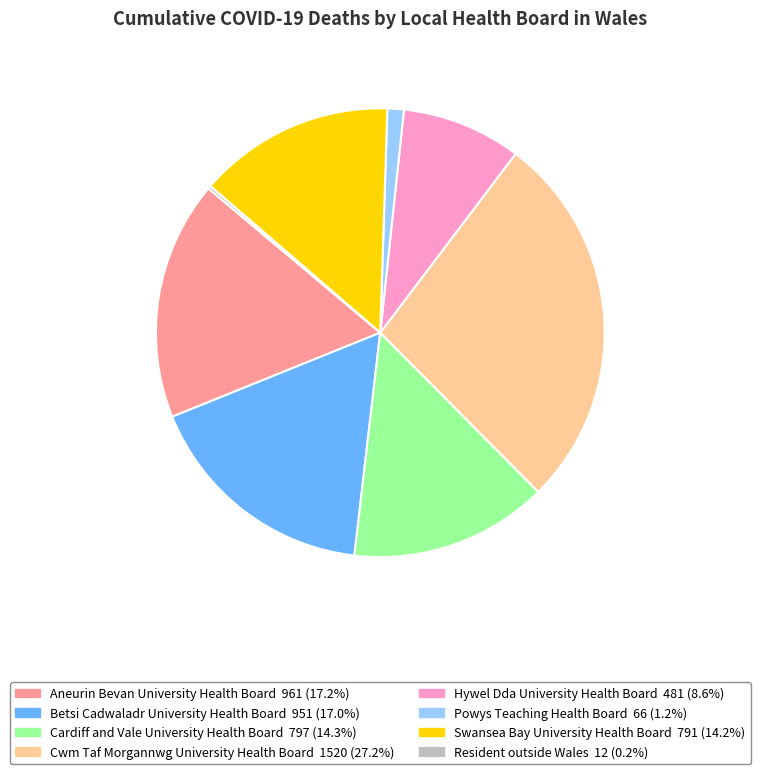

Between Aneurin Bevan University Health Board and Cwm Taf Morgannwg University Health Board, which is larger?

Cwm Taf Morgannwg University Health Board